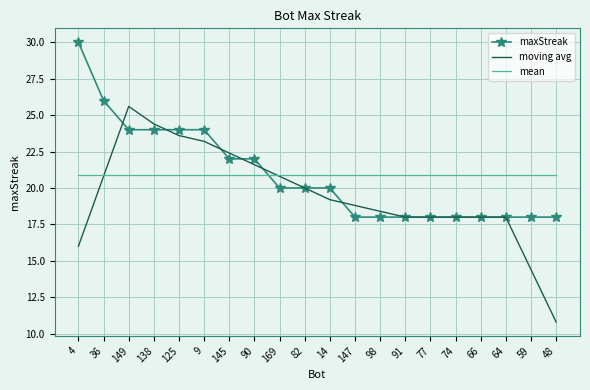

List the series in order of their peak value, highest first.

maxStreak, moving avg, mean